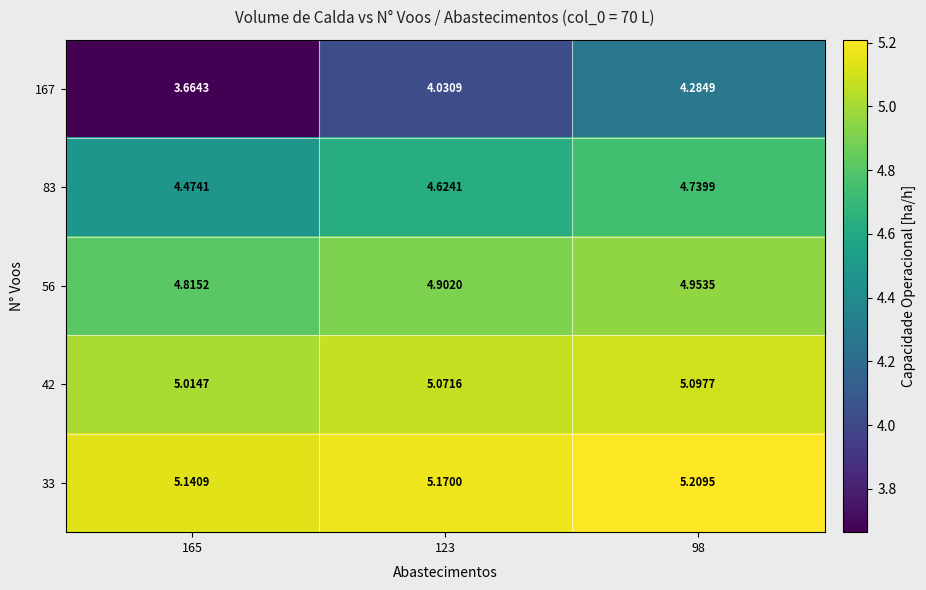

Which series has the largest total across all categories?

33